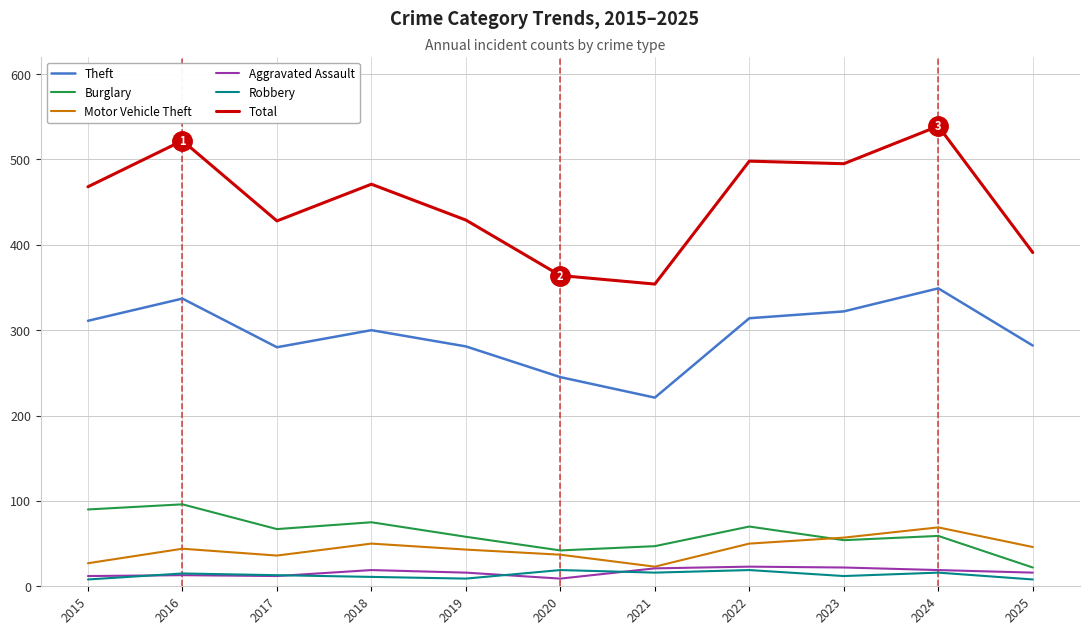

Which series has the largest total across all categories?

Total